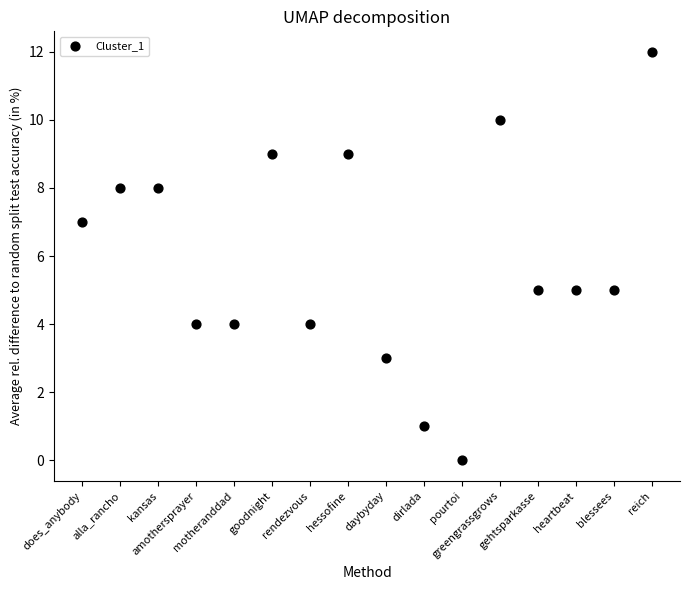

What is the range of Y values (max minus min)?

12